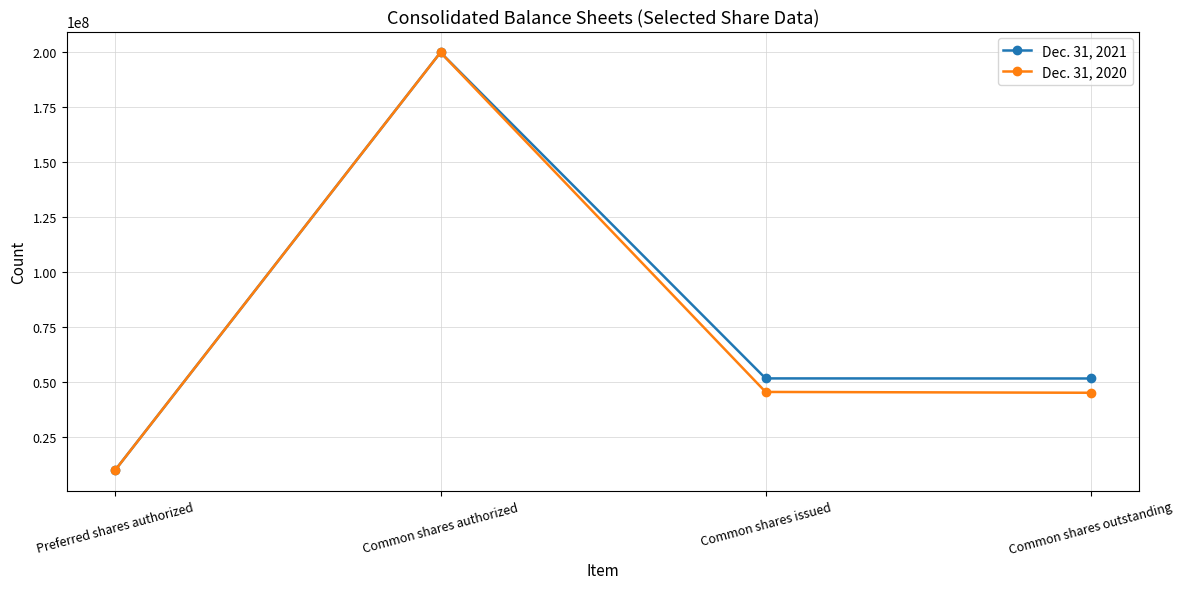

How many categories are shown in the chart?

4